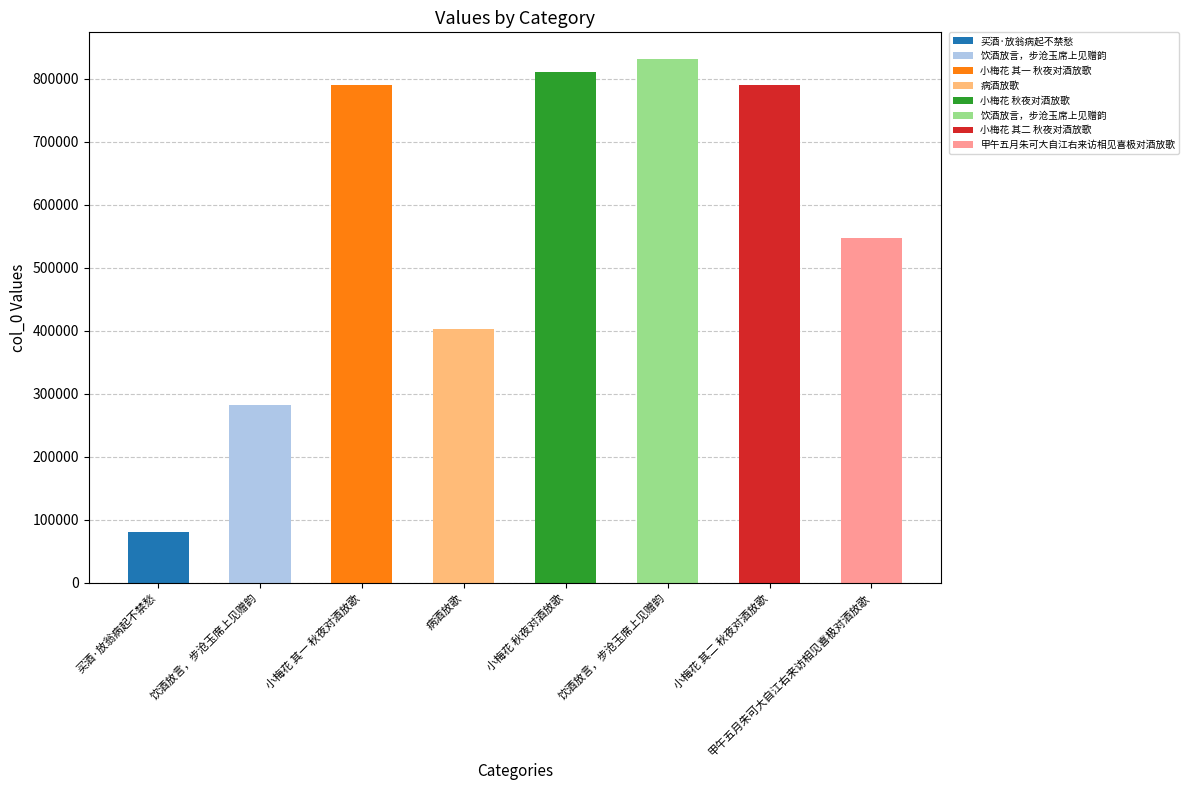

What is the label of the 3rd bar from the left?

小梅花 其一 秋夜对酒放歌